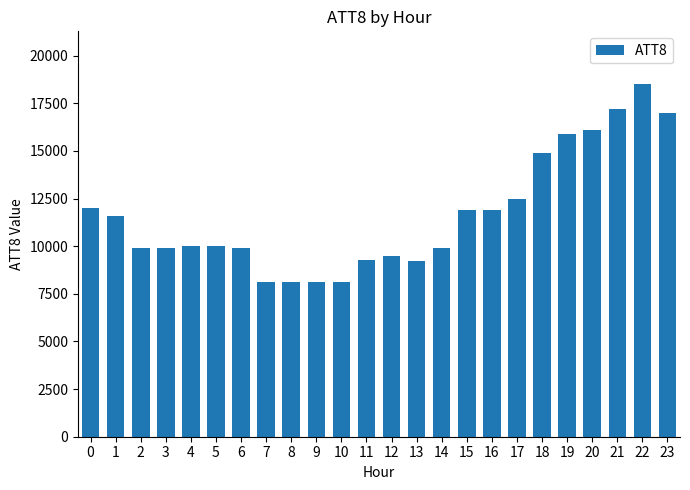

What is the value of the 23rd bar from the left?

18500